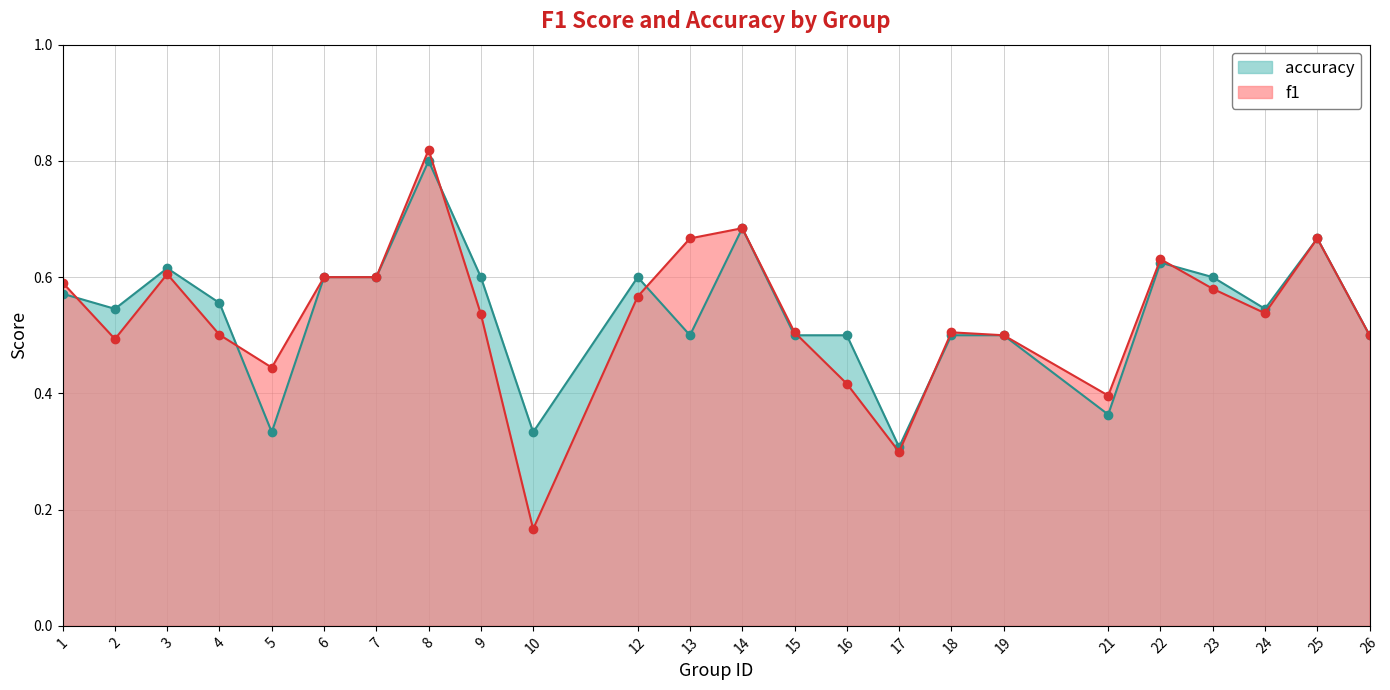

Rank the categories by f1 value from highest to lowest.

8, 14, 13, 25, 22, 3, 6, 7, 1, 23, 12, 24, 9, 15, 18, 4, 19, 26, 2, 5, 16, 21, 17, 10